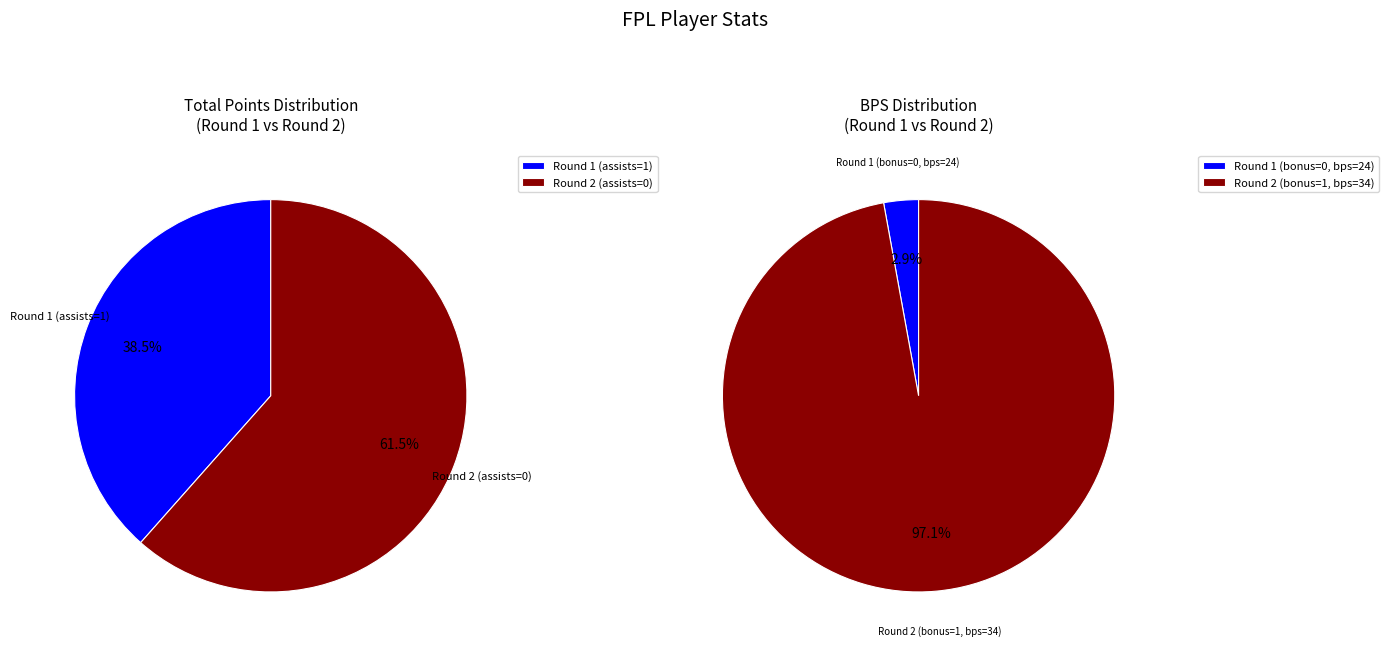

Approximately how many times larger is the value at Round 1 (assists=1) compared to Round 2 (assists=0)?

0.6